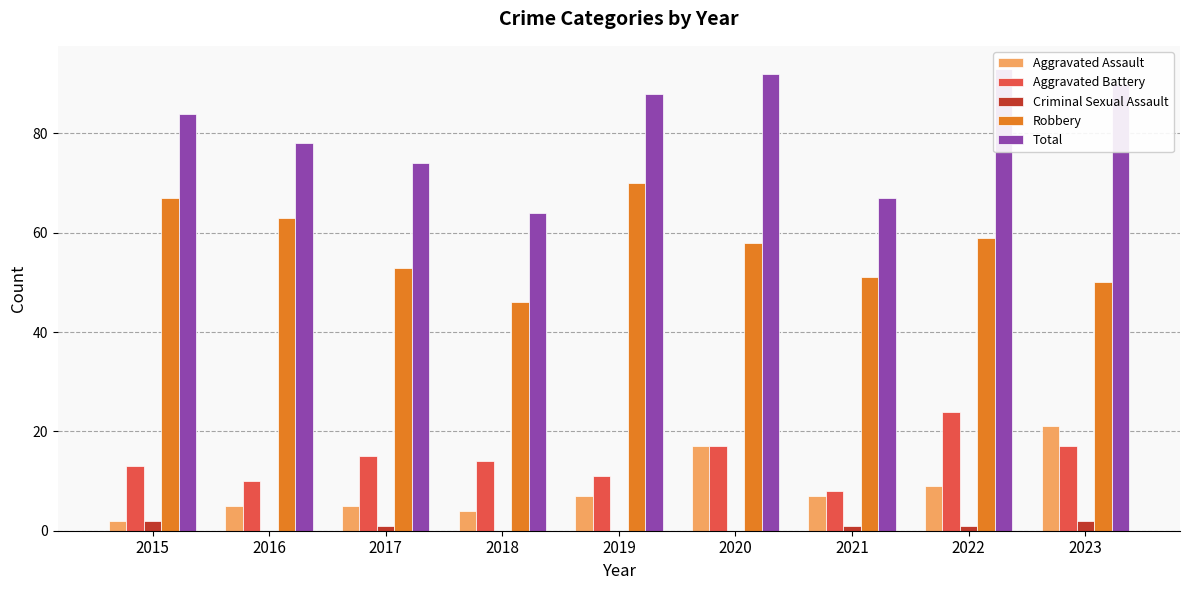

What is the sum of the Aggravated Battery values at 2019 and 2017?

26